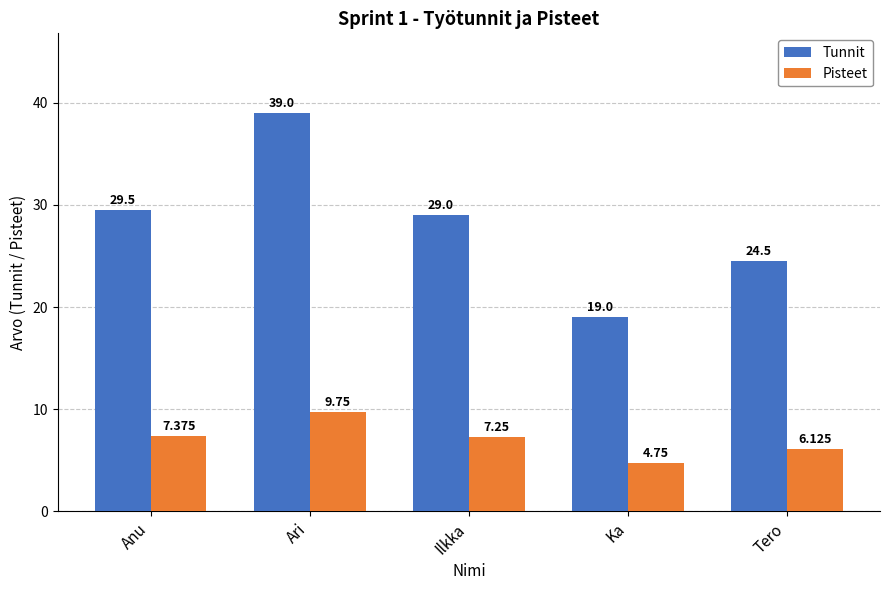

At which category is the sum across all series the highest?

Ari